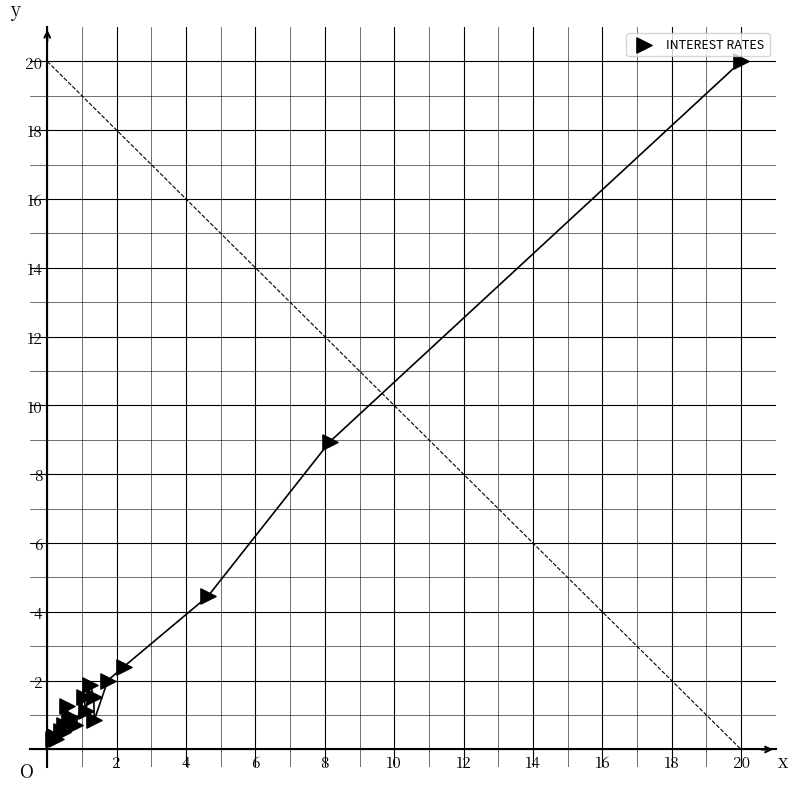

What Y value in the scatter plot is closest to 10?

8.9